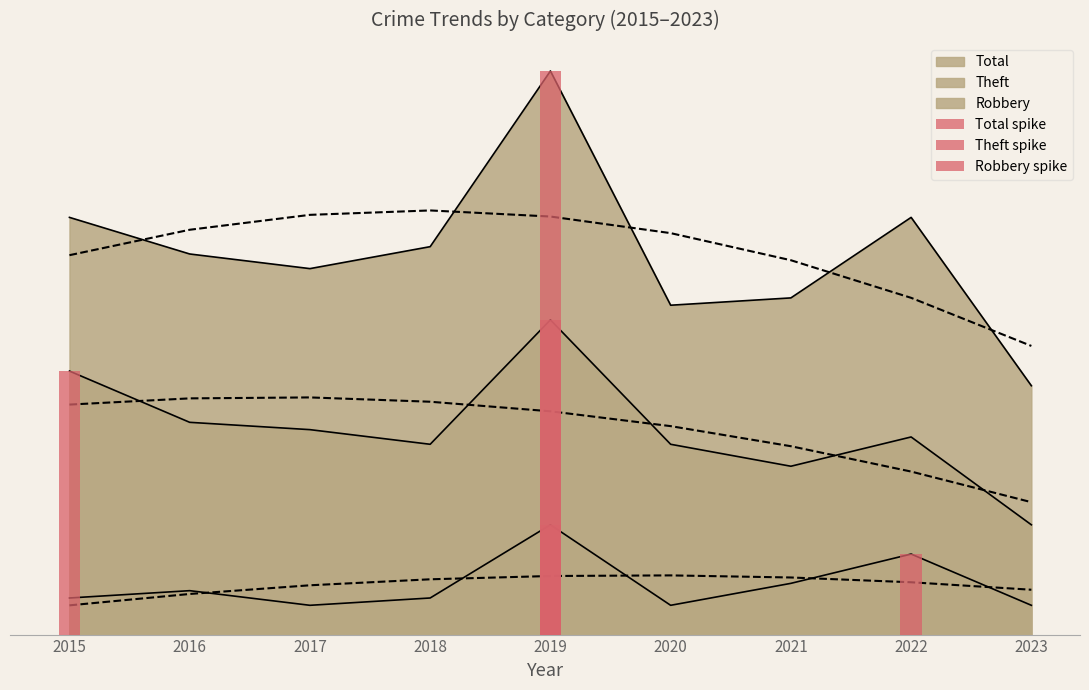

What is the difference between the maximum and second lowest values in the Robbery series?

11